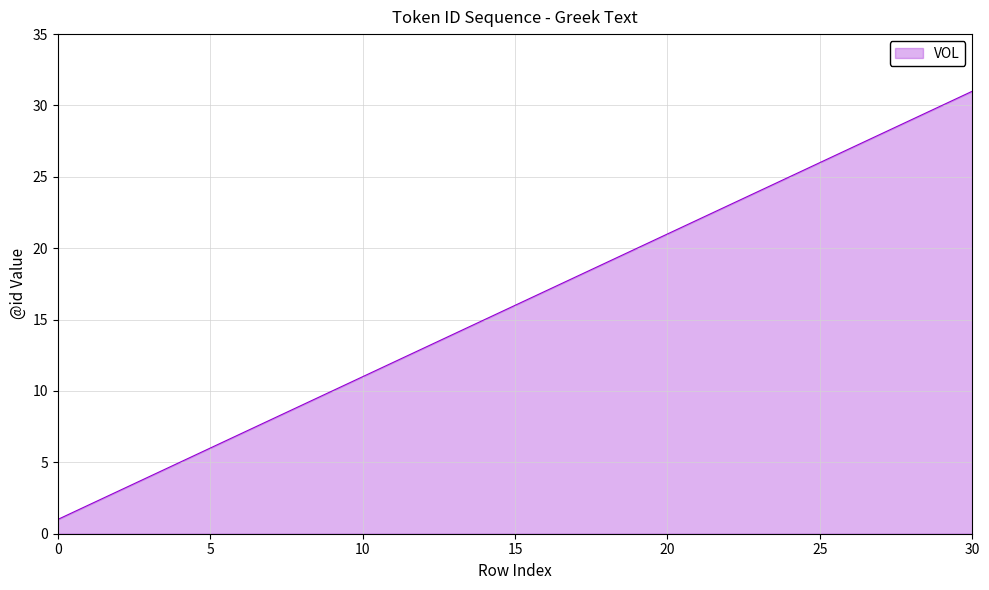

What is the difference between the maximum and minimum values?

30